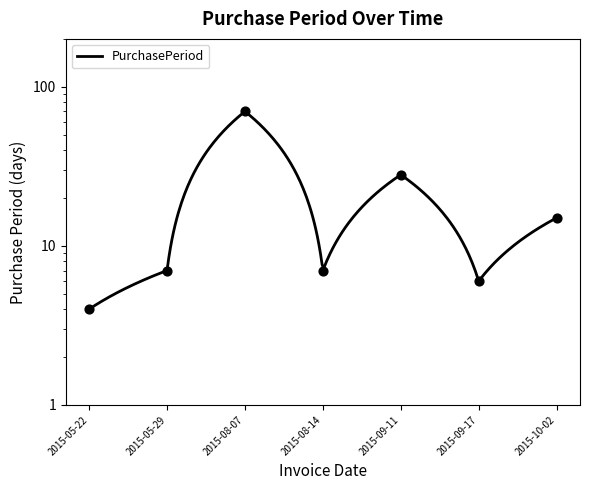

What is the change in value from 2015-08-14 to 2015-09-17?

-1